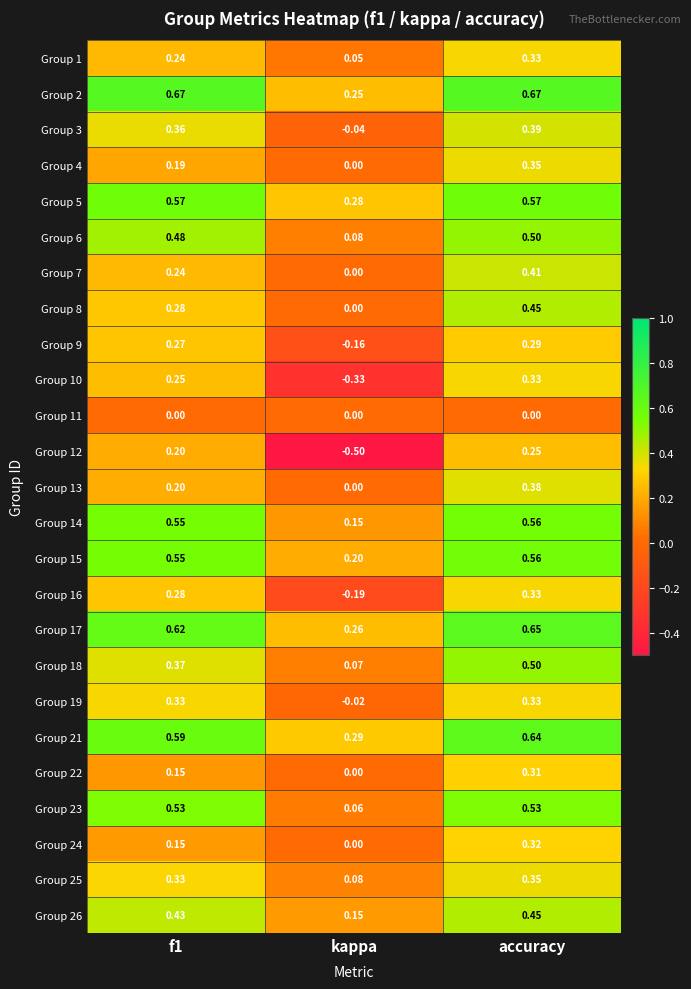

At which label is Group 2 closest to 0?

kappa